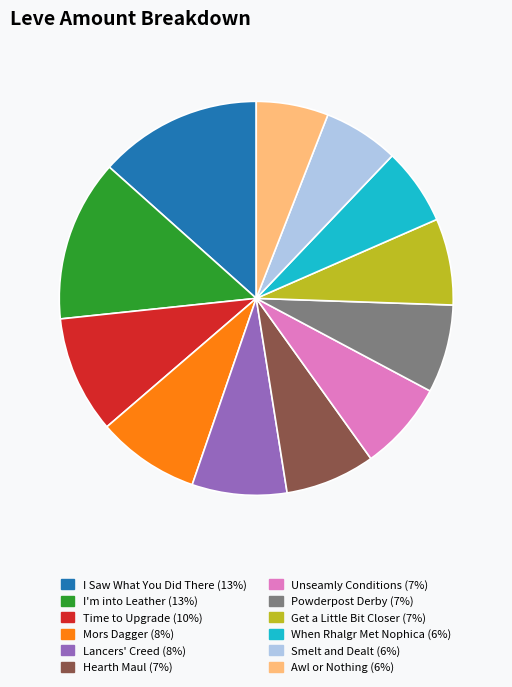

Does any single category account for the majority?

No